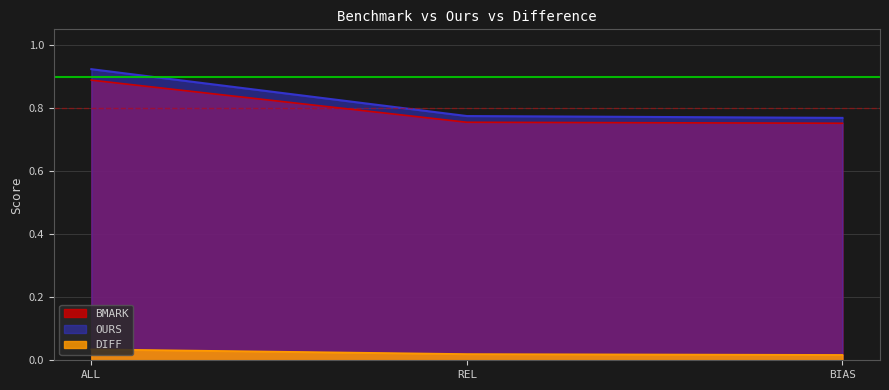

Does the chart display data point markers on the line(s)?

No